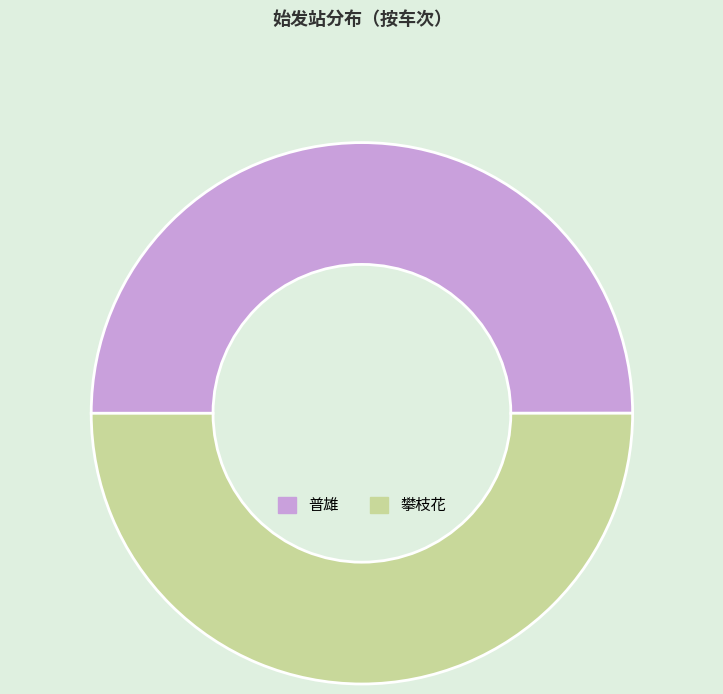

How many segments does this pie chart have?

2